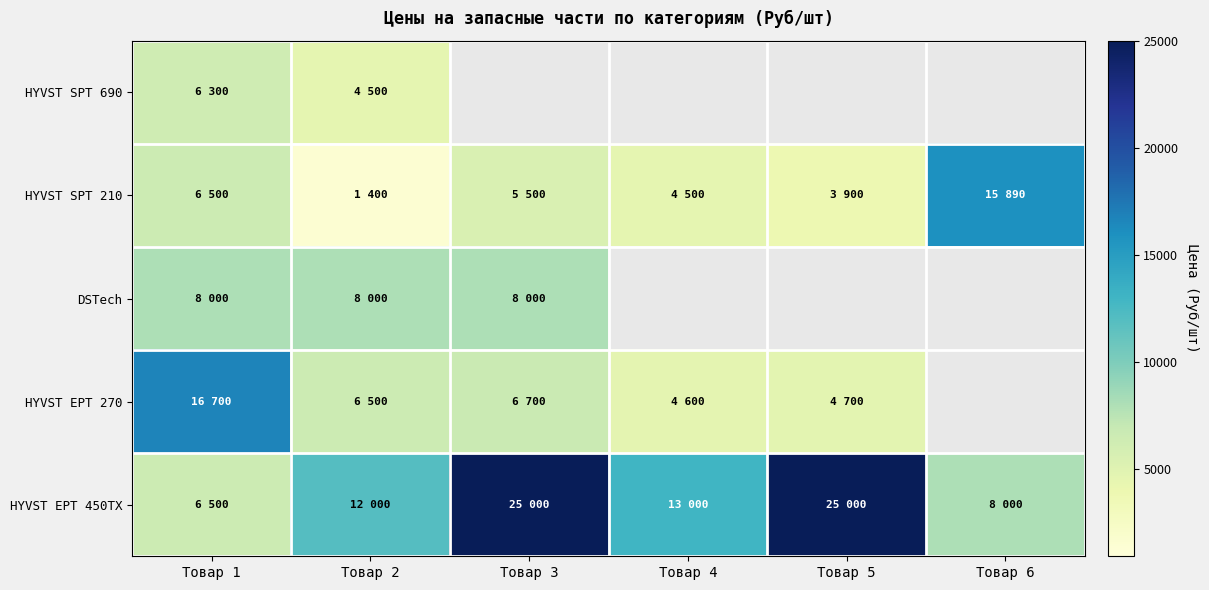

True or false: HYVST SPT 210 has a value of 3900.0 at Товар 5.

True